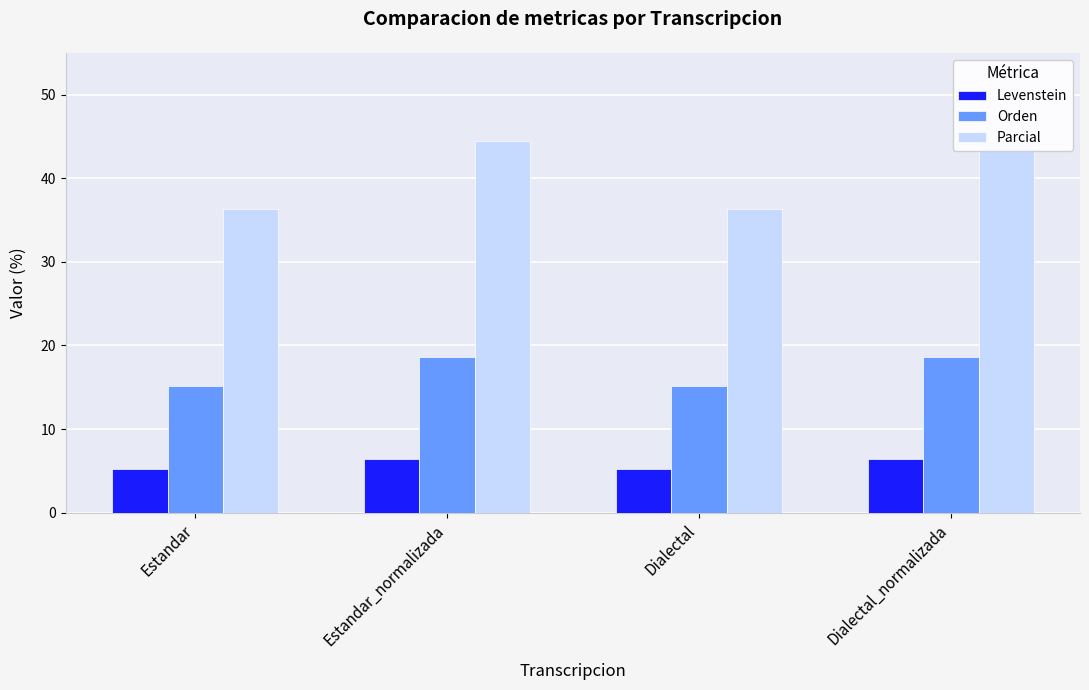

What is the label of the 4th bar from the left?

Dialectal_normalizada